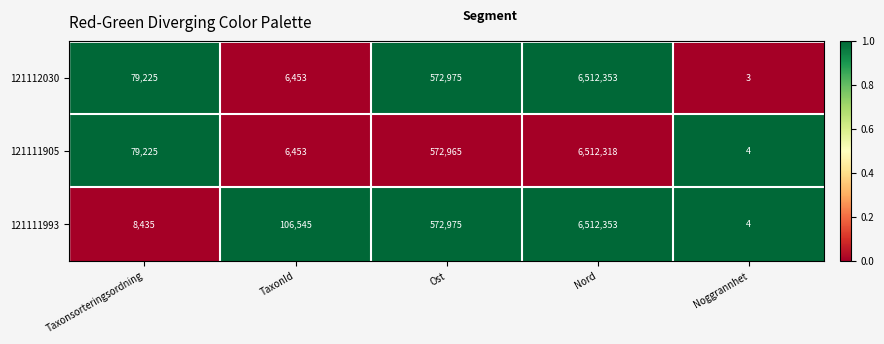

What is the difference between the maximum and second lowest values in the 121111993 series?

6503918